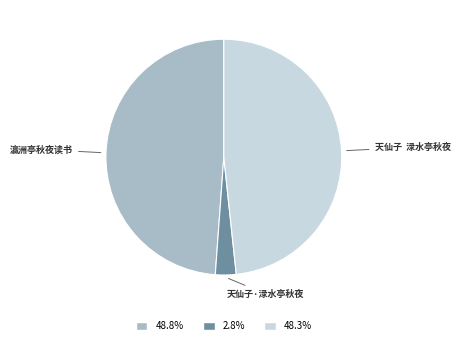

Is there any slice that represents more than half of the pie?

No